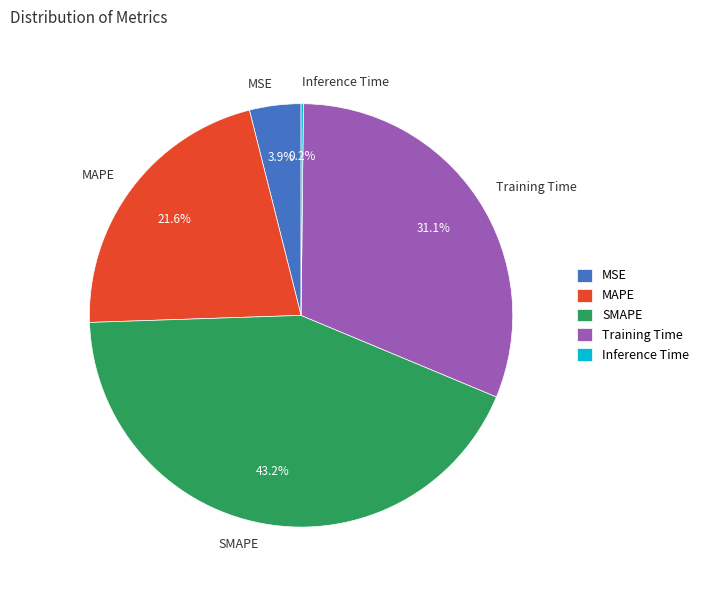

Combined, do Training Time and MSE account for over 50%?

No